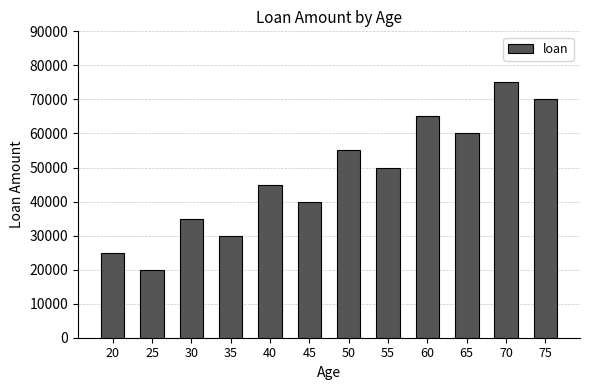

Rank the categories by value from lowest to highest.

25, 20, 35, 30, 45, 40, 55, 50, 65, 60, 75, 70